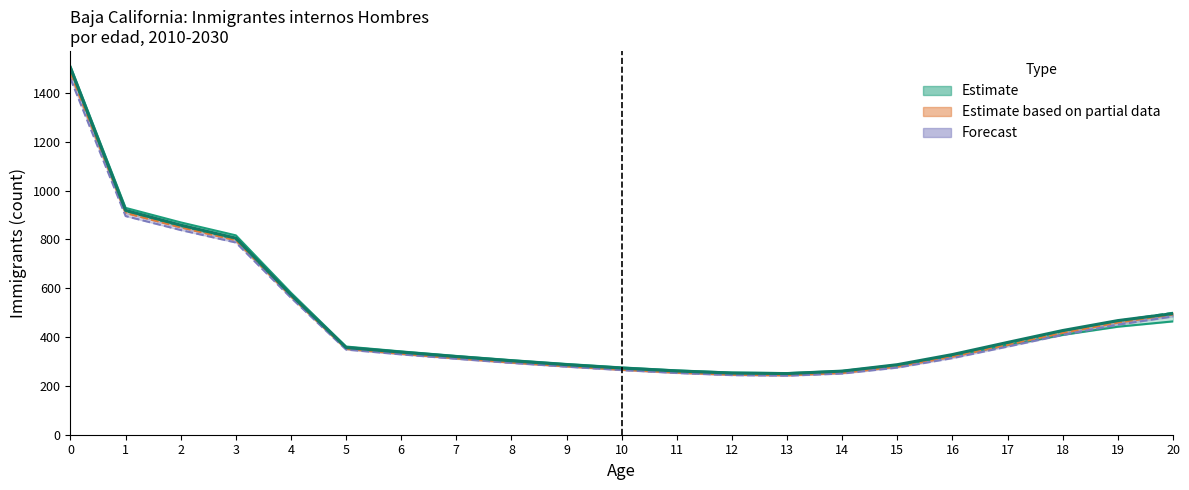

Which label corresponds to the smallest value in the chart?

13